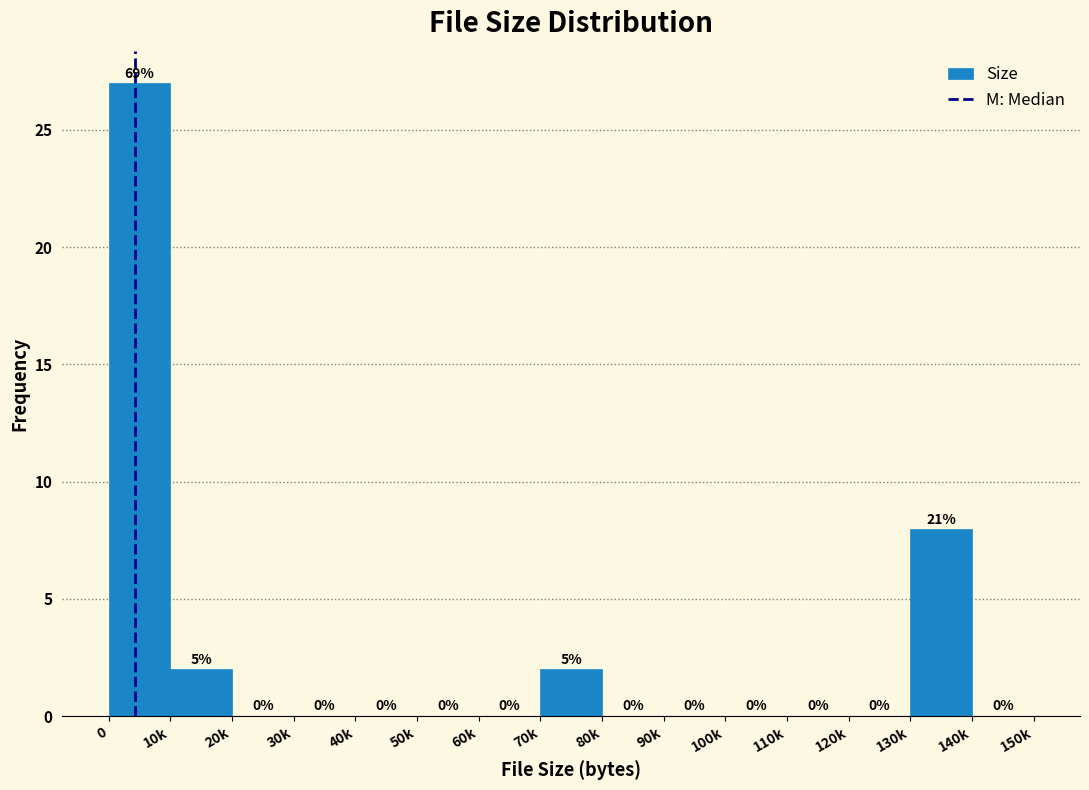

Reading left to right, list all the values displayed in this chart.

0=27	10k=2	20k=0	30k=0	40k=0	50k=0	60k=0	70k=2	80k=0	90k=0	100k=0	110k=0	120k=0	130k=8	140k=0